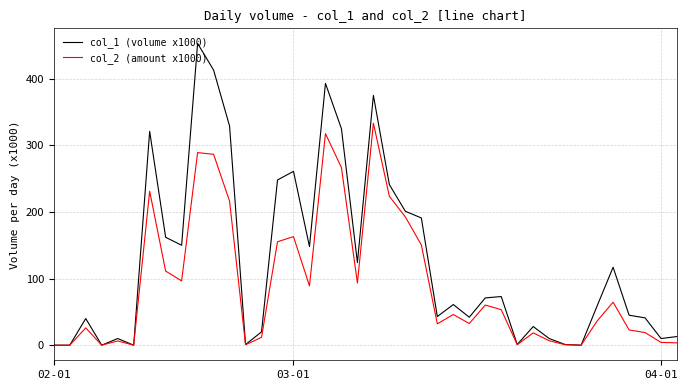

Which series has the largest range (max minus min)?

col_1 (volume x1000)